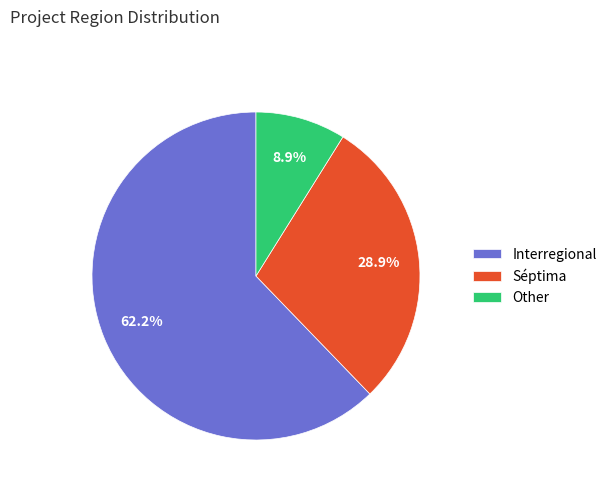

Approximately how many times larger is the value at Other compared to Interregional?

0.1